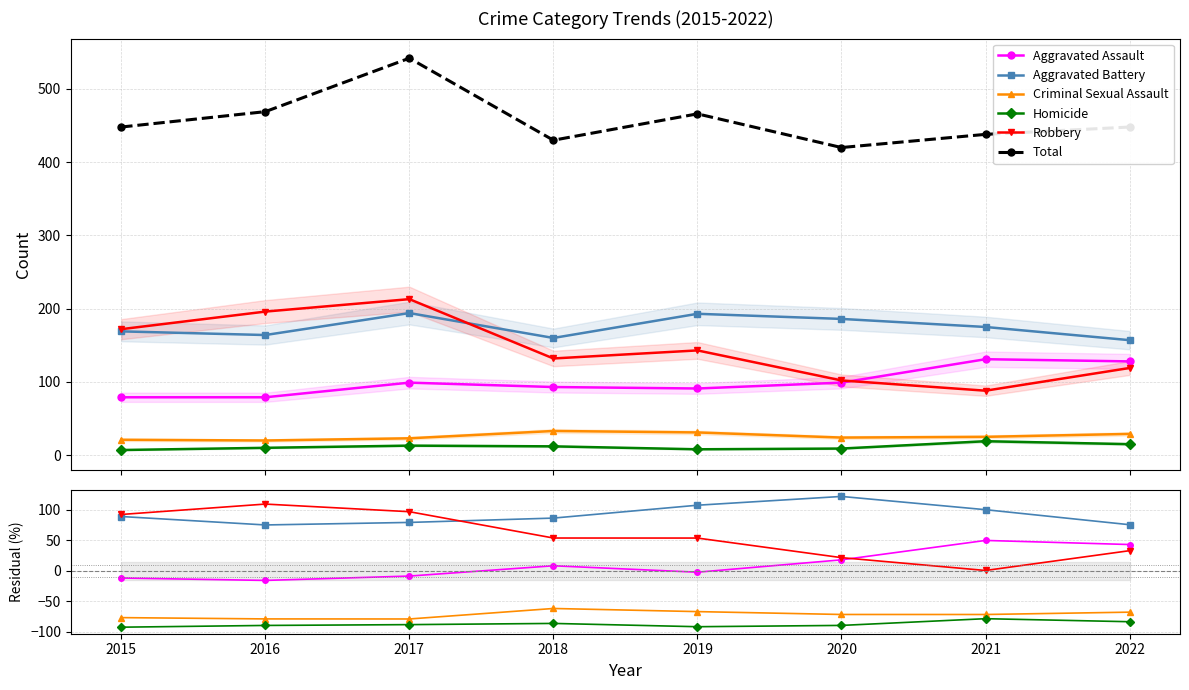

Read the Aggravated Assault value at 2021.

49.5